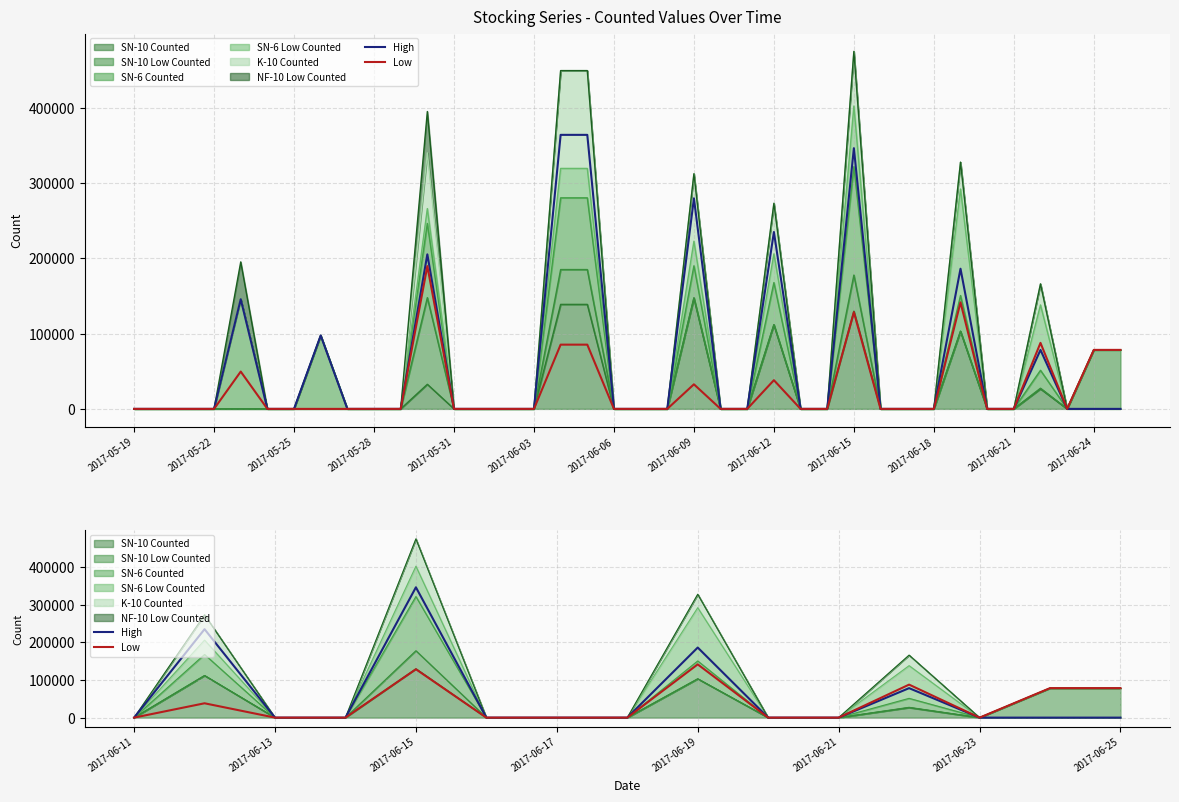

What is the sum of all Low values?

553033.3